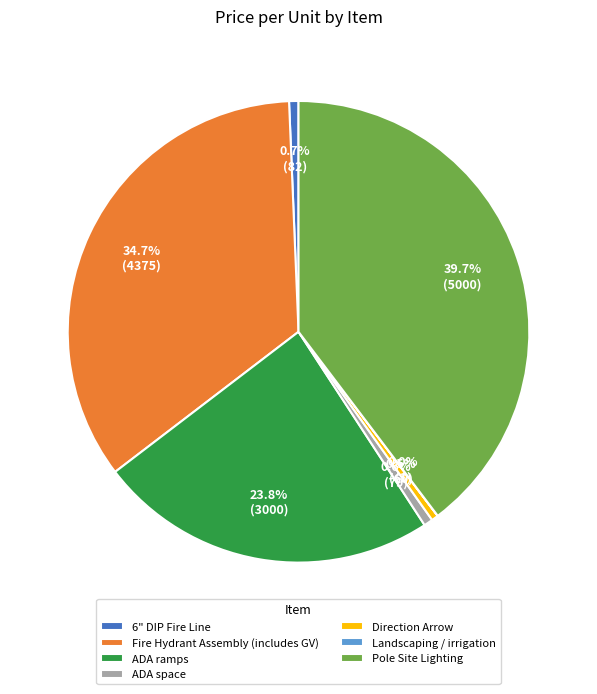

Which has a higher value, ADA ramps or Fire Hydrant Assembly (includes GV)?

Fire Hydrant Assembly (includes GV)